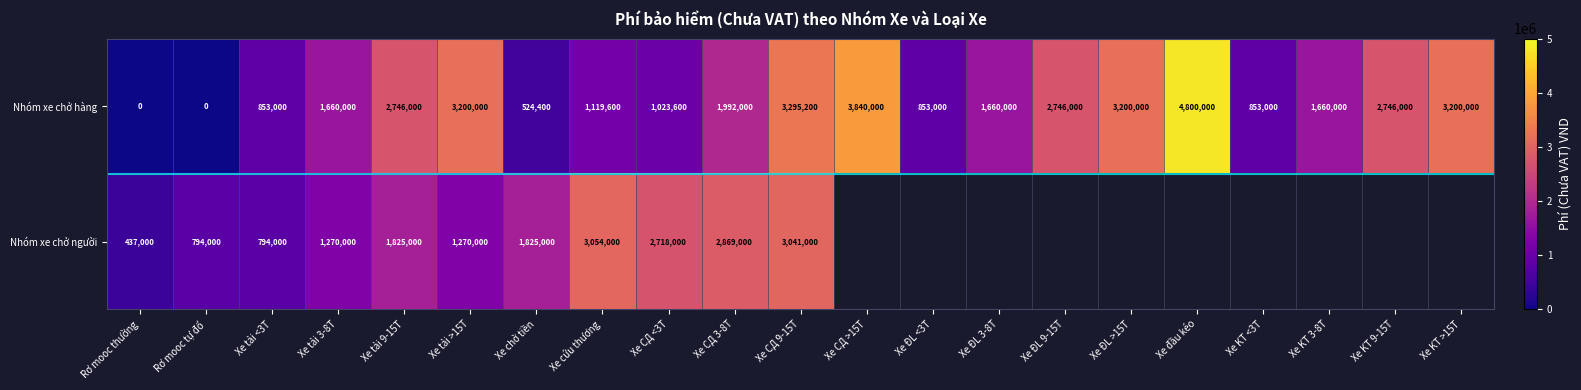

At which category does the chart reach its peak across all series?

Xe đầu kéo